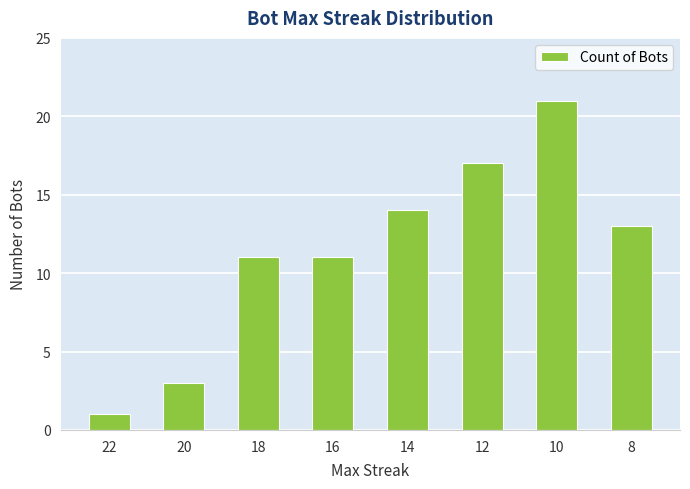

Reading left to right, list all the values displayed in this chart.

22=1	20=3	18=11	16=11	14=14	12=17	10=21	8=13